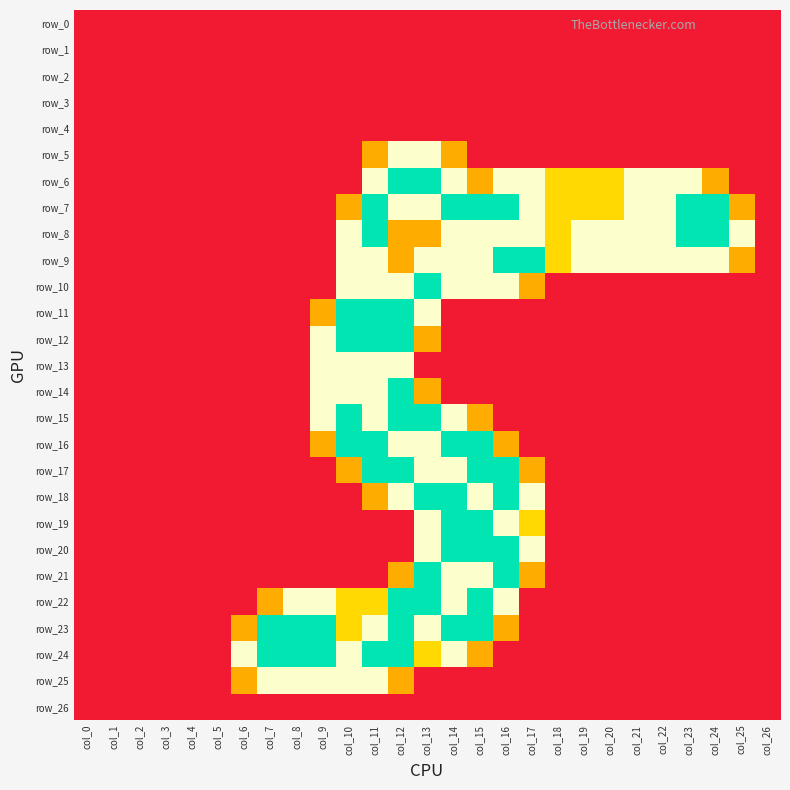

Reading left to right, list all the values displayed in this chart.

row_0: col_0=0.0	col_1=0.0	col_2=0.0	col_3=0.0	col_4=0.0	col_5=0.0	col_6=0.0	col_7=0.0	col_8=0.0	col_9=0.0	col_10=0.0	col_11=0.0	col_12=0.0	col_13=0.0	col_14=0.0	col_15=0.0	col_16=0.0	col_17=0.0	col_18=0.0	col_19=0.0	col_20=0.0	col_21=0.0	col_22=0.0	col_23=0.0	col_24=0.0	col_25=0.0	col_26=0.0
row_1: col_0=0.0	col_1=0.0	col_2=0.0	col_3=0.0	col_4=0.0	col_5=0.0	col_6=0.0	col_7=0.0	col_8=0.0	col_9=0.0	col_10=0.0	col_11=0.0	col_12=0.0	col_13=0.0	col_14=0.0	col_15=0.0	col_16=0.0	col_17=0.0	col_18=0.0	col_19=0.0	col_20=0.0	col_21=0.0	col_22=0.0	col_23=0.0	col_24=0.0	col_25=0.0	col_26=0.0
row_2: col_0=0.0	col_1=0.0	col_2=0.0	col_3=0.0	col_4=0.0	col_5=0.0	col_6=0.0	col_7=0.0	col_8=0.0	col_9=0.0	col_10=0.0	col_11=0.0	col_12=0.0	col_13=0.0	col_14=0.0	col_15=0.0	col_16=0.0	col_17=0.0	col_18=0.0	col_19=0.0	col_20=0.0	col_21=0.0	col_22=0.0	col_23=0.0	col_24=0.0	col_25=0.0	col_26=0.0
row_3: col_0=0.0	col_1=0.0	col_2=0.0	col_3=0.0	col_4=0.0	col_5=0.0	col_6=0.0	col_7=0.0	col_8=0.0	col_9=0.0	col_10=0.0	col_11=0.0	col_12=0.0	col_13=0.0	col_14=0.0	col_15=0.0	col_16=0.0	col_17=0.0	col_18=0.0	col_19=0.0	col_20=0.0	col_21=0.0	col_22=0.0	col_23=0.0	col_24=0.0	col_25=0.0	col_26=0.0
row_4: col_0=0.0	col_1=0.0	col_2=0.0	col_3=0.0	col_4=0.0	col_5=0.0	col_6=0.0	col_7=0.0	col_8=0.0	col_9=0.0	col_10=0.0	col_11=0.0	col_12=0.0	col_13=0.0	col_14=0.0	col_15=0.0	col_16=0.0	col_17=0.0	col_18=0.0	col_19=0.0	col_20=0.0	col_21=0.0	col_22=0.0	col_23=0.0	col_24=0.0	col_25=0.0	col_26=0.0
row_5: col_0=0.0	col_1=0.0	col_2=0.0	col_3=0.0	col_4=0.0	col_5=0.0	col_6=0.0	col_7=0.0	col_8=0.0	col_9=0.0	col_10=0.0	col_11=0.8	col_12=1.5	col_13=1.5	col_14=0.8	col_15=0.0	col_16=0.0	col_17=0.0	col_18=0.0	col_19=0.0	col_20=0.0	col_21=0.0	col_22=0.0	col_23=0.0	col_24=0.0	col_25=0.0	col_26=0.0
row_6: col_0=0.0	col_1=0.0	col_2=0.0	col_3=0.0	col_4=0.0	col_5=0.0	col_6=0.0	col_7=0.0	col_8=0.0	col_9=0.0	col_10=0.0	col_11=1.5	col_12=2.0	col_13=2.0	col_14=1.5	col_15=0.8	col_16=1.5	col_17=1.5	col_18=1.0	col_19=1.0	col_20=1.0	col_21=1.5	col_22=1.5	col_23=1.5	col_24=0.8	col_25=0.0	col_26=0.0
row_7: col_0=0.0	col_1=0.0	col_2=0.0	col_3=0.0	col_4=0.0	col_5=0.0	col_6=0.0	col_7=0.0	col_8=0.0	col_9=0.0	col_10=0.8	col_11=2.0	col_12=1.5	col_13=1.5	col_14=2.0	col_15=2.0	col_16=2.0	col_17=1.5	col_18=1.0	col_19=1.0	col_20=1.0	col_21=1.5	col_22=1.5	col_23=2.0	col_24=2.0	col_25=0.8	col_26=0.0
row_8: col_0=0.0	col_1=0.0	col_2=0.0	col_3=0.0	col_4=0.0	col_5=0.0	col_6=0.0	col_7=0.0	col_8=0.0	col_9=0.0	col_10=1.5	col_11=2.0	col_12=0.8	col_13=0.8	col_14=1.5	col_15=1.5	col_16=1.5	col_17=1.5	col_18=1.0	col_19=1.5	col_20=1.5	col_21=1.5	col_22=1.5	col_23=2.0	col_24=2.0	col_25=1.5	col_26=0.0
row_9: col_0=0.0	col_1=0.0	col_2=0.0	col_3=0.0	col_4=0.0	col_5=0.0	col_6=0.0	col_7=0.0	col_8=0.0	col_9=0.0	col_10=1.5	col_11=1.5	col_12=0.8	col_13=1.5	col_14=1.5	col_15=1.5	col_16=2.0	col_17=2.0	col_18=1.0	col_19=1.5	col_20=1.5	col_21=1.5	col_22=1.5	col_23=1.5	col_24=1.5	col_25=0.8	col_26=0.0
row_10: col_0=0.0	col_1=0.0	col_2=0.0	col_3=0.0	col_4=0.0	col_5=0.0	col_6=0.0	col_7=0.0	col_8=0.0	col_9=0.0	col_10=1.5	col_11=1.5	col_12=1.5	col_13=2.0	col_14=1.5	col_15=1.5	col_16=1.5	col_17=0.8	col_18=0.0	col_19=0.0	col_20=0.0	col_21=0.0	col_22=0.0	col_23=0.0	col_24=0.0	col_25=0.0	col_26=0.0
row_11: col_0=0.0	col_1=0.0	col_2=0.0	col_3=0.0	col_4=0.0	col_5=0.0	col_6=0.0	col_7=0.0	col_8=0.0	col_9=0.8	col_10=2.0	col_11=2.0	col_12=2.0	col_13=1.5	col_14=0.0	col_15=0.0	col_16=0.0	col_17=0.0	col_18=0.0	col_19=0.0	col_20=0.0	col_21=0.0	col_22=0.0	col_23=0.0	col_24=0.0	col_25=0.0	col_26=0.0
row_12: col_0=0.0	col_1=0.0	col_2=0.0	col_3=0.0	col_4=0.0	col_5=0.0	col_6=0.0	col_7=0.0	col_8=0.0	col_9=1.5	col_10=2.0	col_11=2.0	col_12=2.0	col_13=0.8	col_14=0.0	col_15=0.0	col_16=0.0	col_17=0.0	col_18=0.0	col_19=0.0	col_20=0.0	col_21=0.0	col_22=0.0	col_23=0.0	col_24=0.0	col_25=0.0	col_26=0.0
row_13: col_0=0.0	col_1=0.0	col_2=0.0	col_3=0.0	col_4=0.0	col_5=0.0	col_6=0.0	col_7=0.0	col_8=0.0	col_9=1.5	col_10=1.5	col_11=1.5	col_12=1.5	col_13=0.0	col_14=0.0	col_15=0.0	col_16=0.0	col_17=0.0	col_18=0.0	col_19=0.0	col_20=0.0	col_21=0.0	col_22=0.0	col_23=0.0	col_24=0.0	col_25=0.0	col_26=0.0
row_14: col_0=0.0	col_1=0.0	col_2=0.0	col_3=0.0	col_4=0.0	col_5=0.0	col_6=0.0	col_7=0.0	col_8=0.0	col_9=1.5	col_10=1.5	col_11=1.5	col_12=2.0	col_13=0.8	col_14=0.0	col_15=0.0	col_16=0.0	col_17=0.0	col_18=0.0	col_19=0.0	col_20=0.0	col_21=0.0	col_22=0.0	col_23=0.0	col_24=0.0	col_25=0.0	col_26=0.0
row_15: col_0=0.0	col_1=0.0	col_2=0.0	col_3=0.0	col_4=0.0	col_5=0.0	col_6=0.0	col_7=0.0	col_8=0.0	col_9=1.5	col_10=2.0	col_11=1.5	col_12=2.0	col_13=2.0	col_14=1.5	col_15=0.8	col_16=0.0	col_17=0.0	col_18=0.0	col_19=0.0	col_20=0.0	col_21=0.0	col_22=0.0	col_23=0.0	col_24=0.0	col_25=0.0	col_26=0.0
row_16: col_0=0.0	col_1=0.0	col_2=0.0	col_3=0.0	col_4=0.0	col_5=0.0	col_6=0.0	col_7=0.0	col_8=0.0	col_9=0.8	col_10=2.0	col_11=2.0	col_12=1.5	col_13=1.5	col_14=2.0	col_15=2.0	col_16=0.8	col_17=0.0	col_18=0.0	col_19=0.0	col_20=0.0	col_21=0.0	col_22=0.0	col_23=0.0	col_24=0.0	col_25=0.0	col_26=0.0
row_17: col_0=0.0	col_1=0.0	col_2=0.0	col_3=0.0	col_4=0.0	col_5=0.0	col_6=0.0	col_7=0.0	col_8=0.0	col_9=0.0	col_10=0.8	col_11=2.0	col_12=2.0	col_13=1.5	col_14=1.5	col_15=2.0	col_16=2.0	col_17=0.8	col_18=0.0	col_19=0.0	col_20=0.0	col_21=0.0	col_22=0.0	col_23=0.0	col_24=0.0	col_25=0.0	col_26=0.0
row_18: col_0=0.0	col_1=0.0	col_2=0.0	col_3=0.0	col_4=0.0	col_5=0.0	col_6=0.0	col_7=0.0	col_8=0.0	col_9=0.0	col_10=0.0	col_11=0.8	col_12=1.5	col_13=2.0	col_14=2.0	col_15=1.5	col_16=2.0	col_17=1.5	col_18=0.0	col_19=0.0	col_20=0.0	col_21=0.0	col_22=0.0	col_23=0.0	col_24=0.0	col_25=0.0	col_26=0.0
row_19: col_0=0.0	col_1=0.0	col_2=0.0	col_3=0.0	col_4=0.0	col_5=0.0	col_6=0.0	col_7=0.0	col_8=0.0	col_9=0.0	col_10=0.0	col_11=0.0	col_12=0.0	col_13=1.5	col_14=2.0	col_15=2.0	col_16=1.5	col_17=1.0	col_18=0.0	col_19=0.0	col_20=0.0	col_21=0.0	col_22=0.0	col_23=0.0	col_24=0.0	col_25=0.0	col_26=0.0
row_20: col_0=0.0	col_1=0.0	col_2=0.0	col_3=0.0	col_4=0.0	col_5=0.0	col_6=0.0	col_7=0.0	col_8=0.0	col_9=0.0	col_10=0.0	col_11=0.0	col_12=0.0	col_13=1.5	col_14=2.0	col_15=2.0	col_16=2.0	col_17=1.5	col_18=0.0	col_19=0.0	col_20=0.0	col_21=0.0	col_22=0.0	col_23=0.0	col_24=0.0	col_25=0.0	col_26=0.0
row_21: col_0=0.0	col_1=0.0	col_2=0.0	col_3=0.0	col_4=0.0	col_5=0.0	col_6=0.0	col_7=0.0	col_8=0.0	col_9=0.0	col_10=0.0	col_11=0.0	col_12=0.8	col_13=2.0	col_14=1.5	col_15=1.5	col_16=2.0	col_17=0.8	col_18=0.0	col_19=0.0	col_20=0.0	col_21=0.0	col_22=0.0	col_23=0.0	col_24=0.0	col_25=0.0	col_26=0.0
row_22: col_0=0.0	col_1=0.0	col_2=0.0	col_3=0.0	col_4=0.0	col_5=0.0	col_6=0.0	col_7=0.8	col_8=1.5	col_9=1.5	col_10=1.0	col_11=1.0	col_12=2.0	col_13=2.0	col_14=1.5	col_15=2.0	col_16=1.5	col_17=0.0	col_18=0.0	col_19=0.0	col_20=0.0	col_21=0.0	col_22=0.0	col_23=0.0	col_24=0.0	col_25=0.0	col_26=0.0
row_23: col_0=0.0	col_1=0.0	col_2=0.0	col_3=0.0	col_4=0.0	col_5=0.0	col_6=0.8	col_7=2.0	col_8=2.0	col_9=2.0	col_10=1.0	col_11=1.5	col_12=2.0	col_13=1.5	col_14=2.0	col_15=2.0	col_16=0.8	col_17=0.0	col_18=0.0	col_19=0.0	col_20=0.0	col_21=0.0	col_22=0.0	col_23=0.0	col_24=0.0	col_25=0.0	col_26=0.0
row_24: col_0=0.0	col_1=0.0	col_2=0.0	col_3=0.0	col_4=0.0	col_5=0.0	col_6=1.5	col_7=2.0	col_8=2.0	col_9=2.0	col_10=1.5	col_11=2.0	col_12=2.0	col_13=1.0	col_14=1.5	col_15=0.8	col_16=0.0	col_17=0.0	col_18=0.0	col_19=0.0	col_20=0.0	col_21=0.0	col_22=0.0	col_23=0.0	col_24=0.0	col_25=0.0	col_26=0.0
row_25: col_0=0.0	col_1=0.0	col_2=0.0	col_3=0.0	col_4=0.0	col_5=0.0	col_6=0.8	col_7=1.5	col_8=1.5	col_9=1.5	col_10=1.5	col_11=1.5	col_12=0.8	col_13=0.0	col_14=0.0	col_15=0.0	col_16=0.0	col_17=0.0	col_18=0.0	col_19=0.0	col_20=0.0	col_21=0.0	col_22=0.0	col_23=0.0	col_24=0.0	col_25=0.0	col_26=0.0
row_26: col_0=0.0	col_1=0.0	col_2=0.0	col_3=0.0	col_4=0.0	col_5=0.0	col_6=0.0	col_7=0.0	col_8=0.0	col_9=0.0	col_10=0.0	col_11=0.0	col_12=0.0	col_13=0.0	col_14=0.0	col_15=0.0	col_16=0.0	col_17=0.0	col_18=0.0	col_19=0.0	col_20=0.0	col_21=0.0	col_22=0.0	col_23=0.0	col_24=0.0	col_25=0.0	col_26=0.0